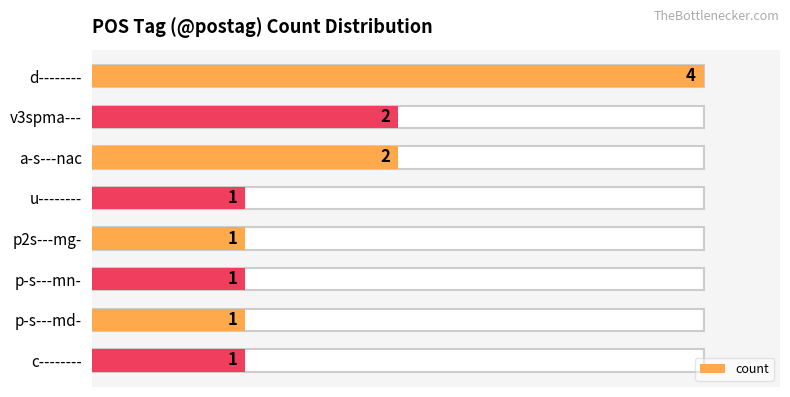

What is the sum of the values at p-s---mn- and c--------?

2